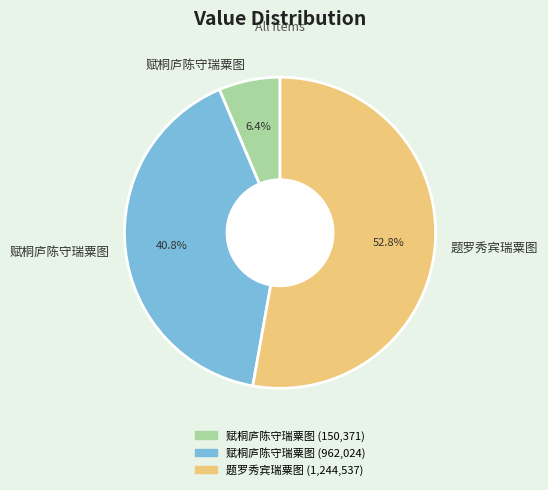

Is there any slice that represents more than half of the pie?

Yes